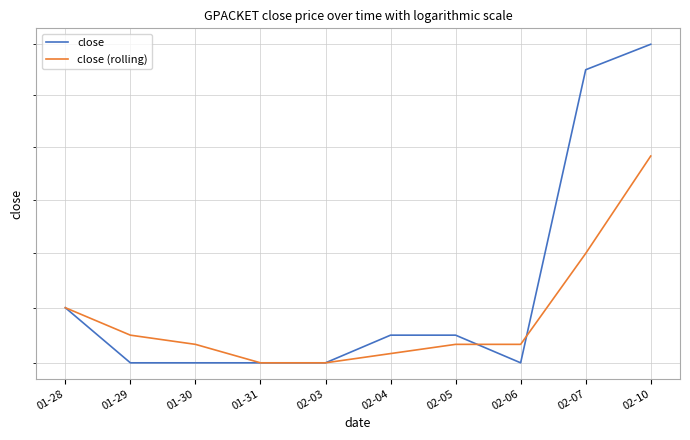

What is the maximum value shown in the chart?

0.7